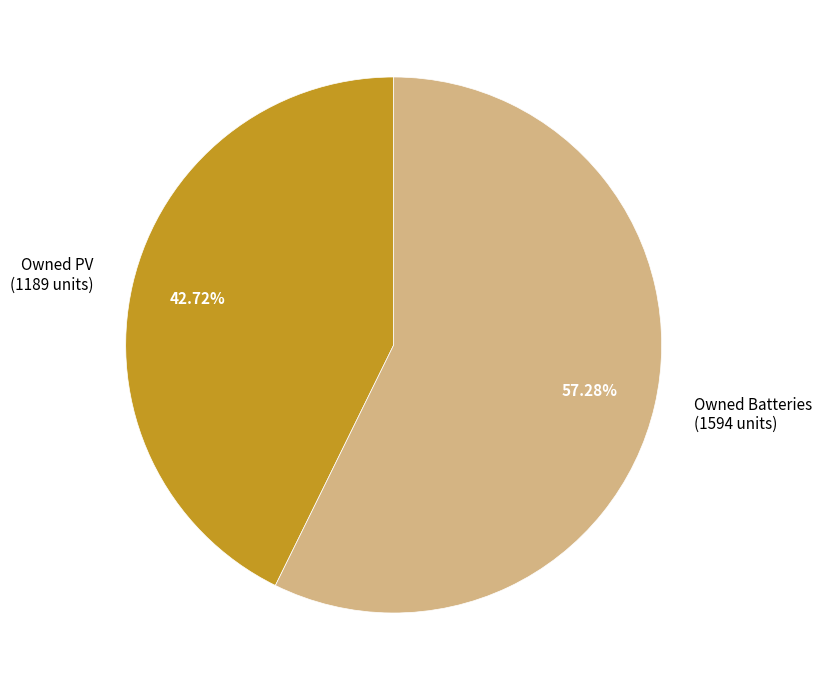

Which category accounts for the majority?

Owned Batteries (1594 units)